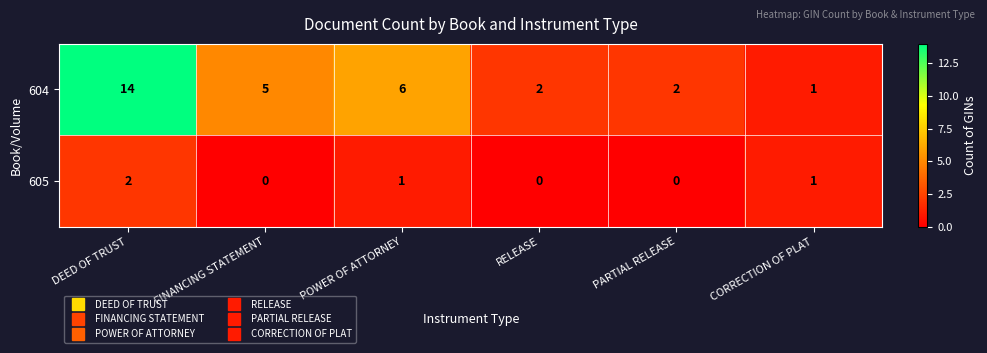

What is the sum of all 604 values?

30